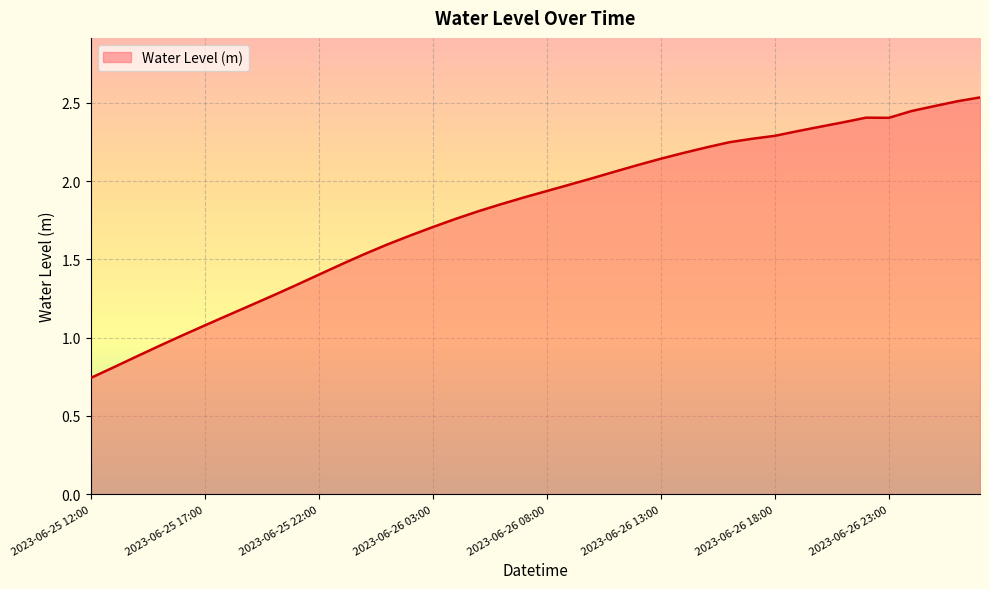

What is the label of the 34th point from the right?

2023-06-25 18:00